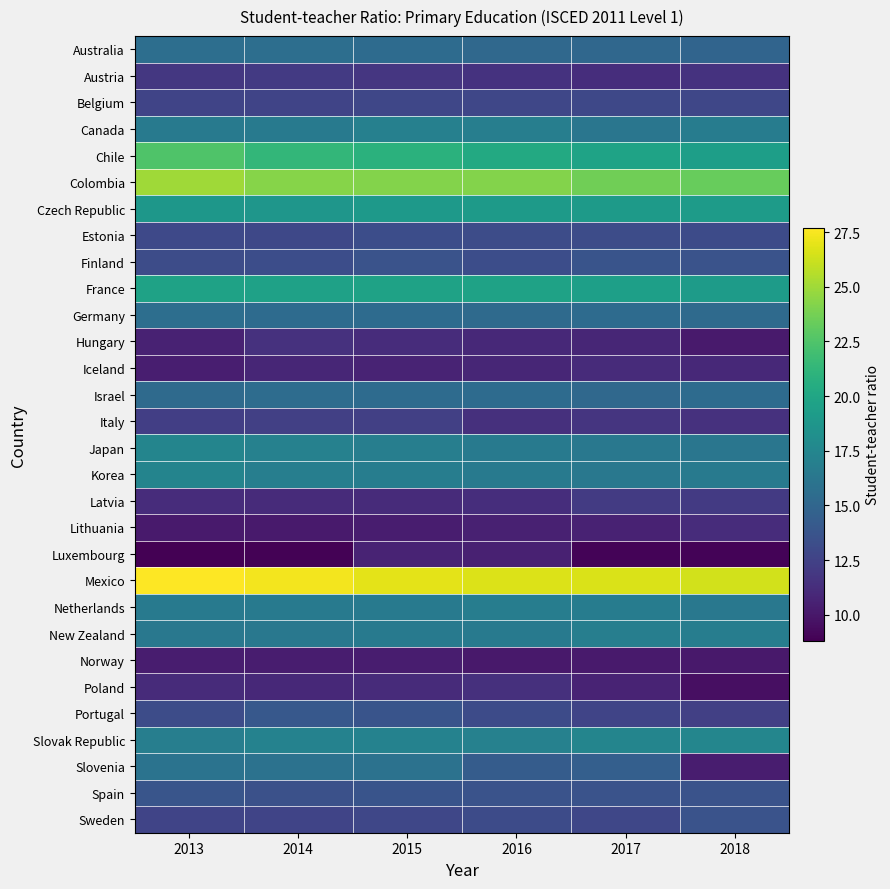

Between 2018 and 2015, which is larger?

2015